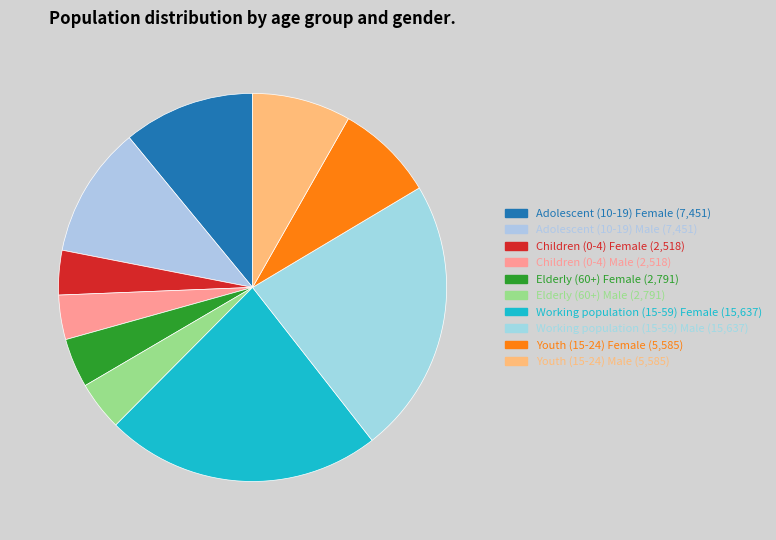

Is it true that Elderly (60+) Female is 4% of the pie?

True